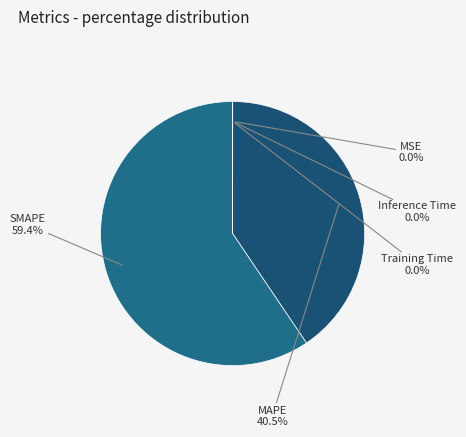

What is the largest slice in the pie chart?

SMAPE